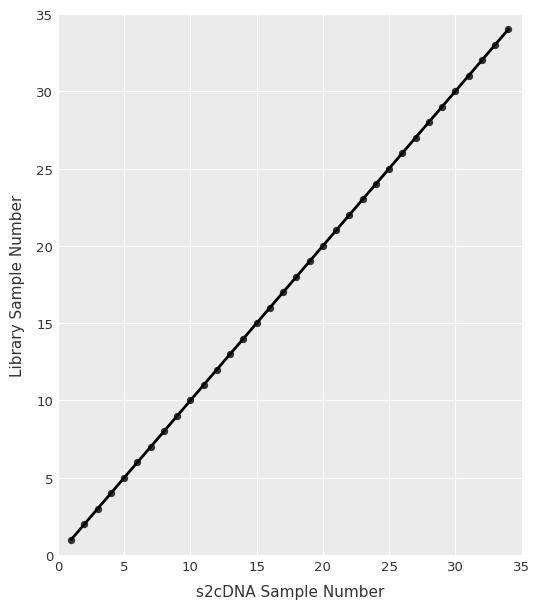

What is the range of X values (max minus min)?

33